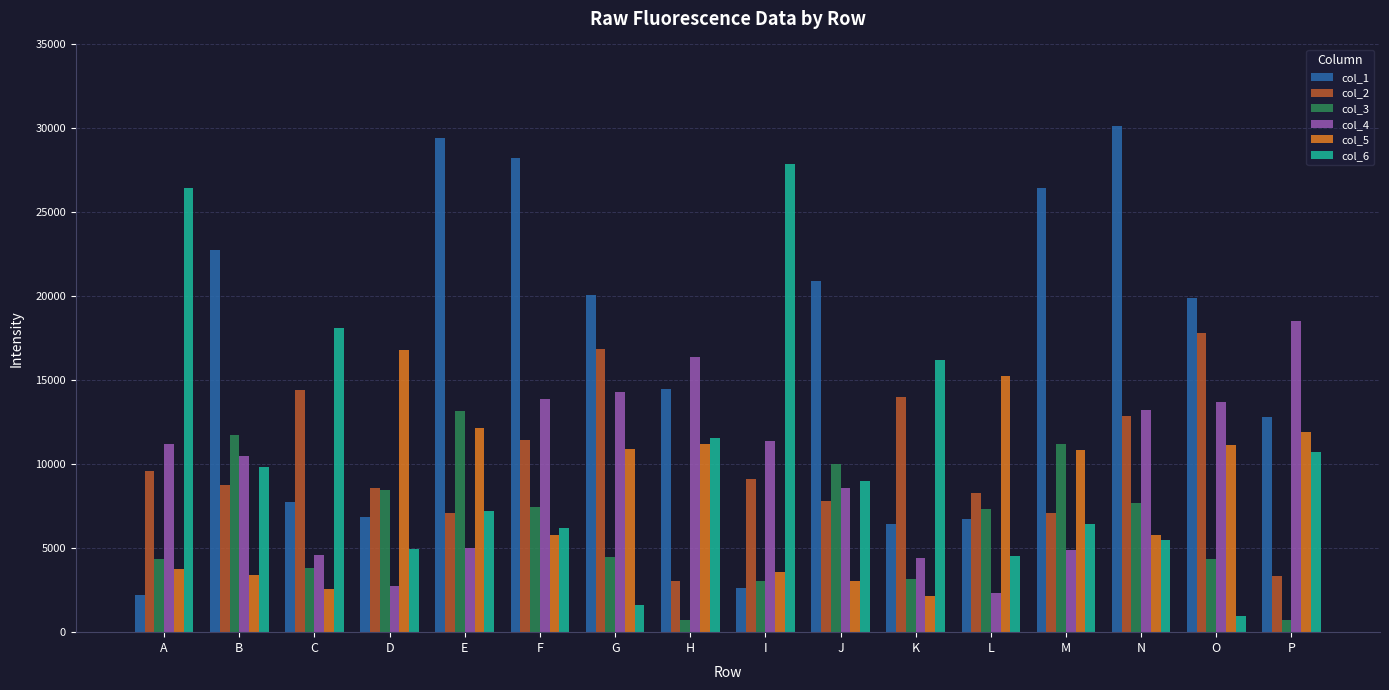

How many groups of bars are there?

16